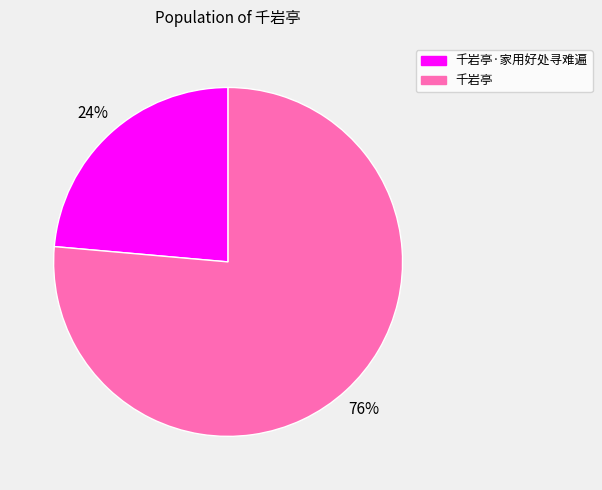

To the nearest percent, what is the average slice percentage?

50%